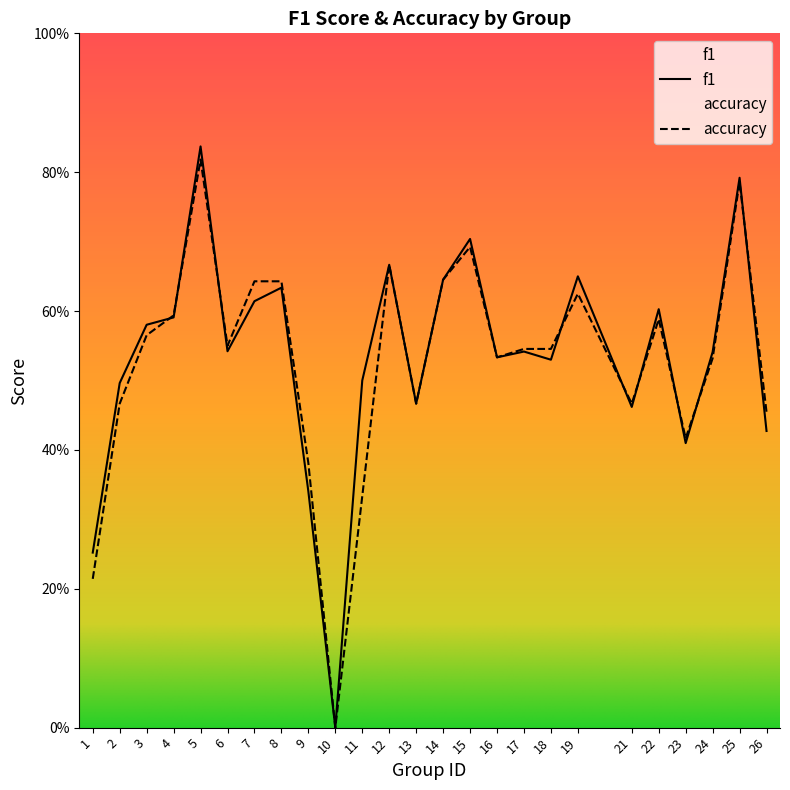

Which category has the highest value in the accuracy series?

5